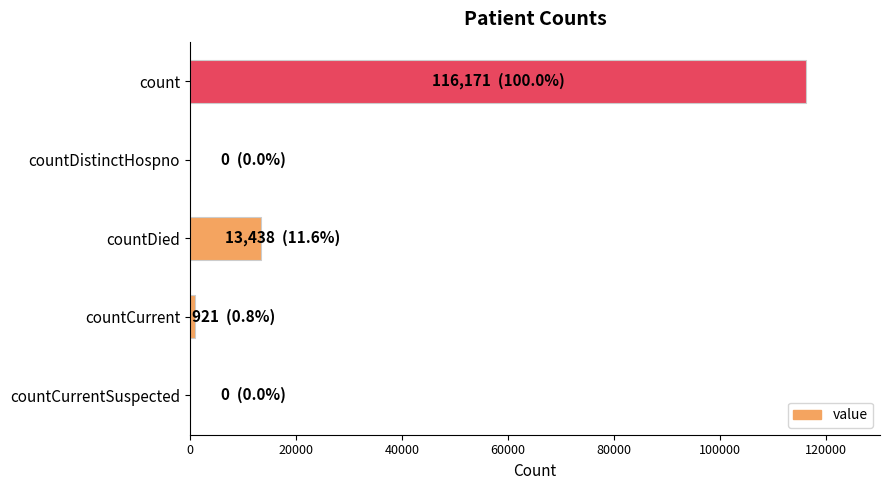

The chart shows a value of 13438 at countDied. True or false?

True